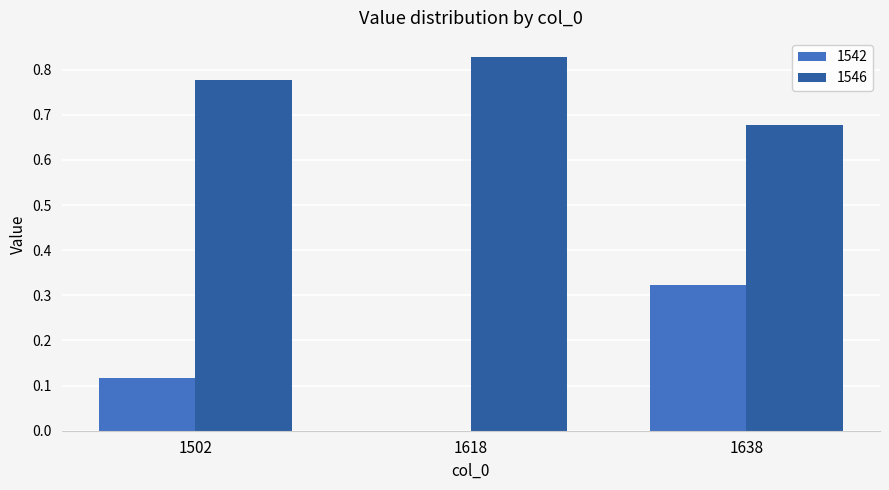

Between 1502 and 1638, which series saw the biggest shift?

1542